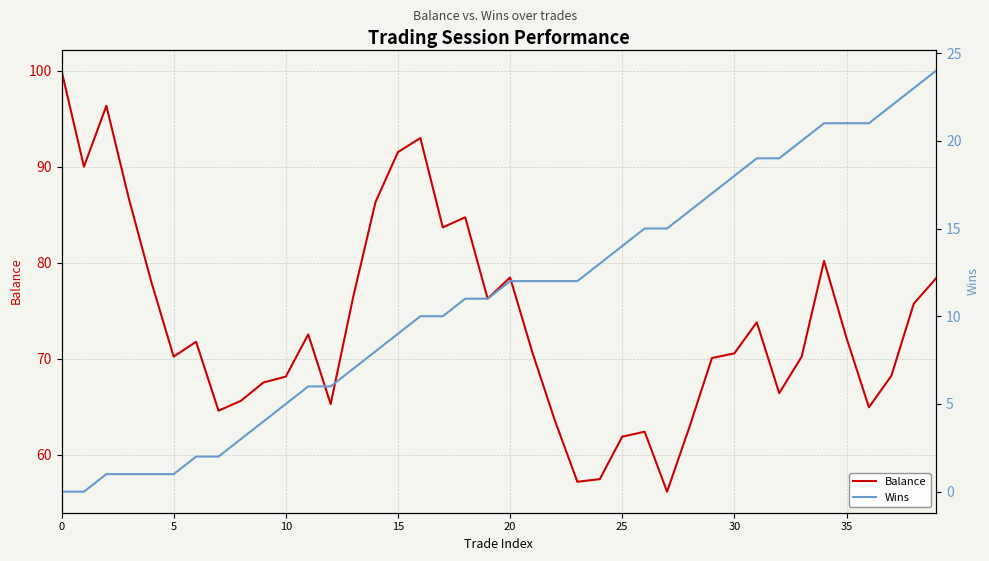

What is the maximum value for Balance?

100.0